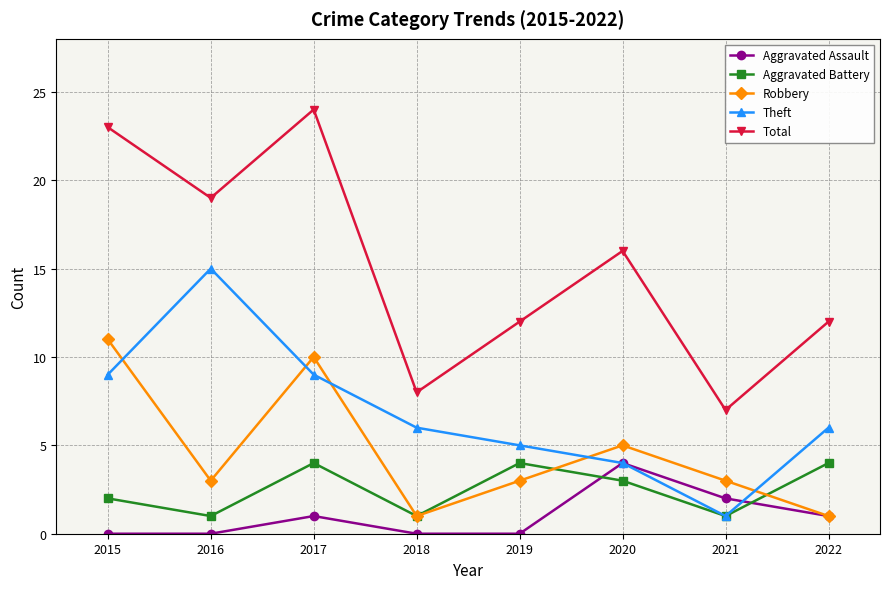

True or false: Aggravated Assault and Total intersect in this chart.

False